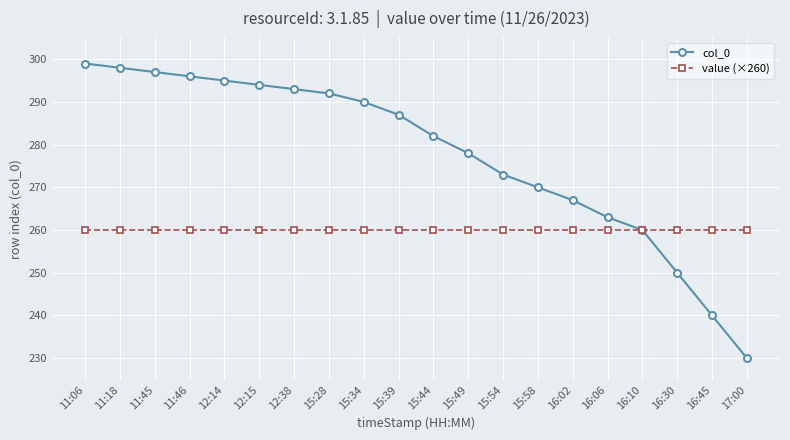

Which series has the largest range (max minus min)?

col_0